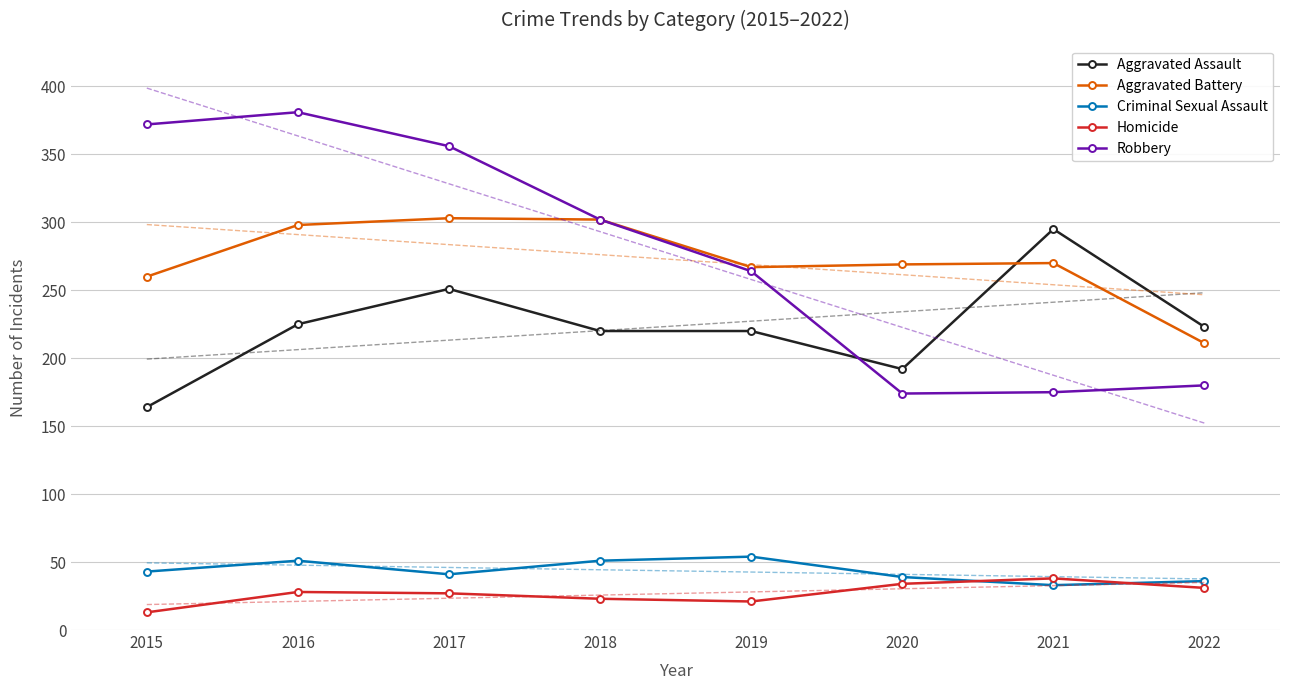

At which label does Homicide reach its minimum?

2015